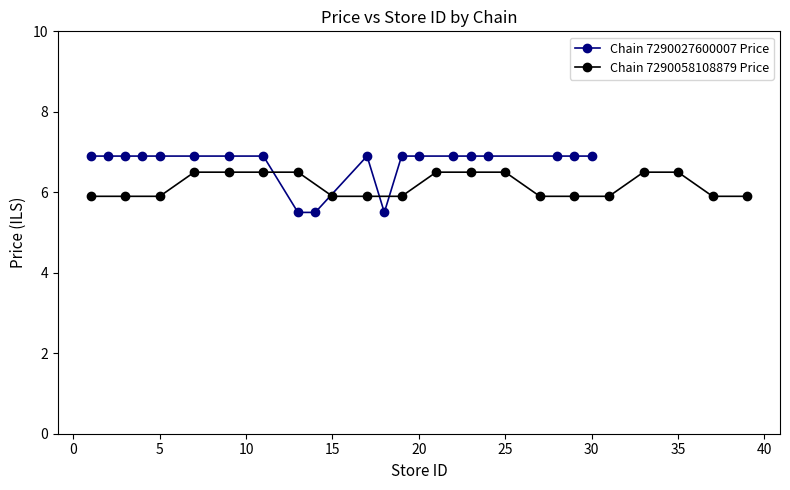

How many values in the Chain 7290027600007 Price series are below 6?

3